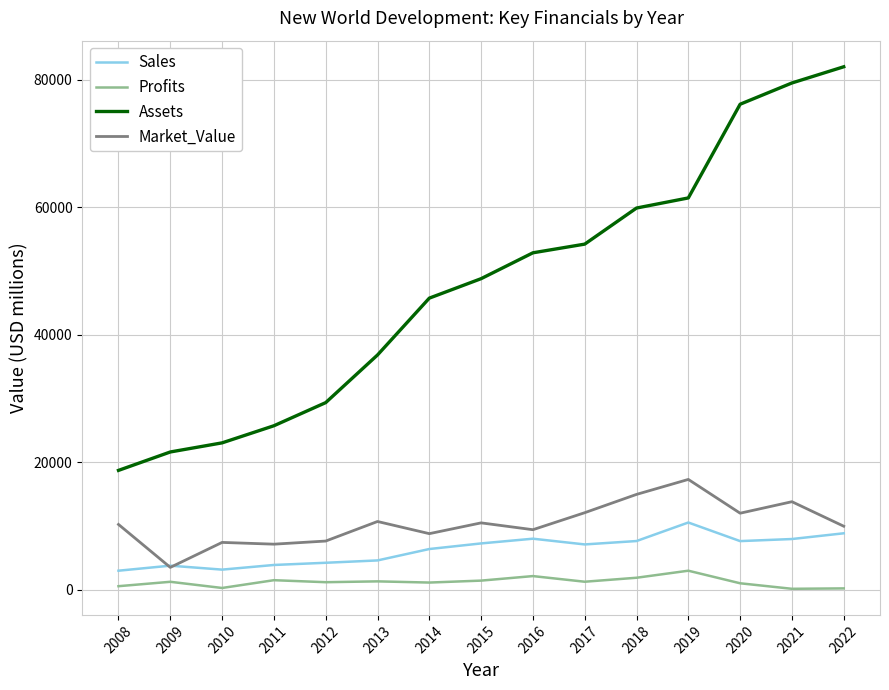

Is this an area chart (filled region under the line)?

No